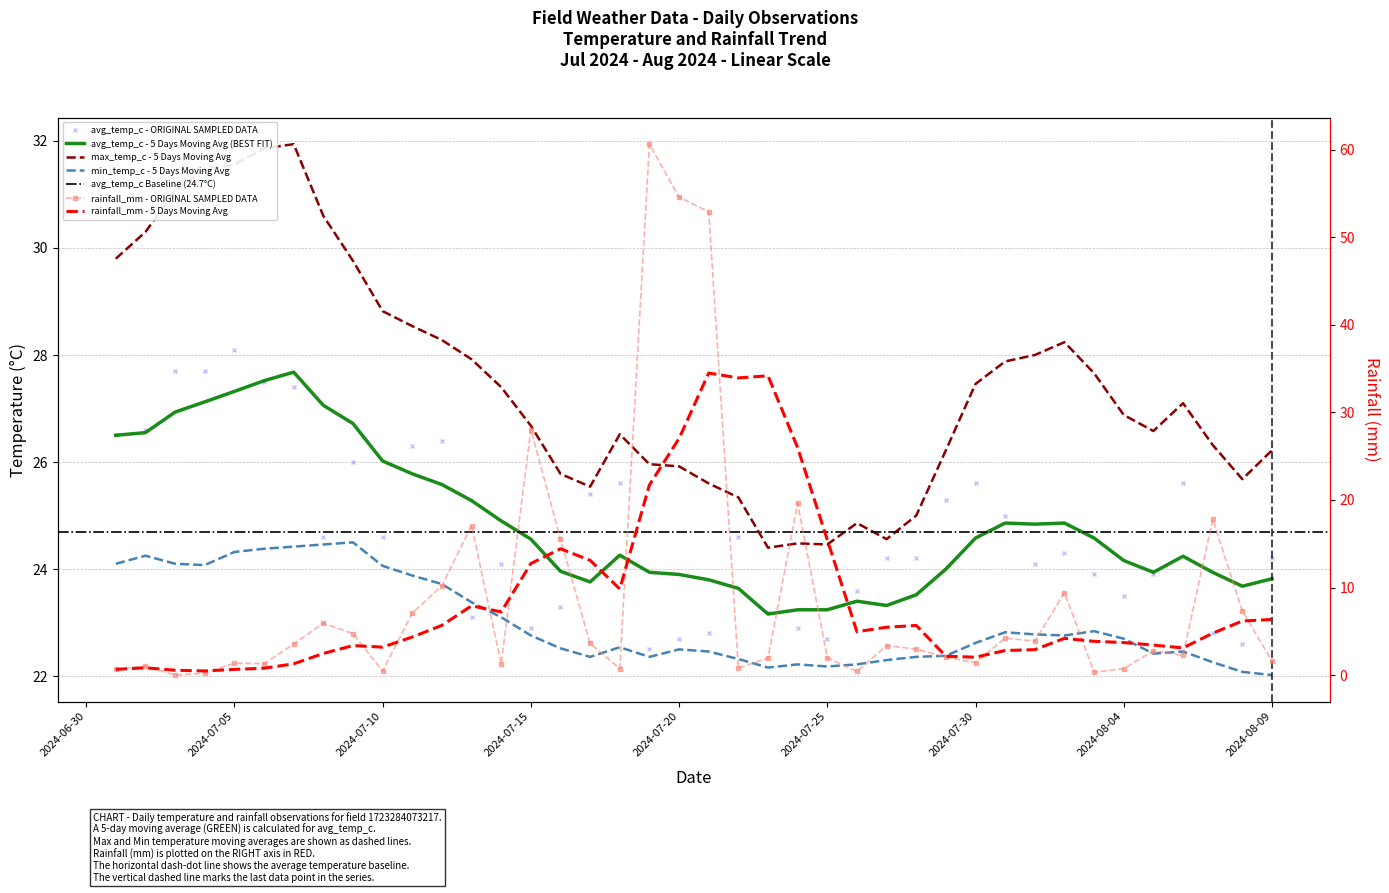

What is the value of the avg_temp_c point at the 32nd from the left?

24.1